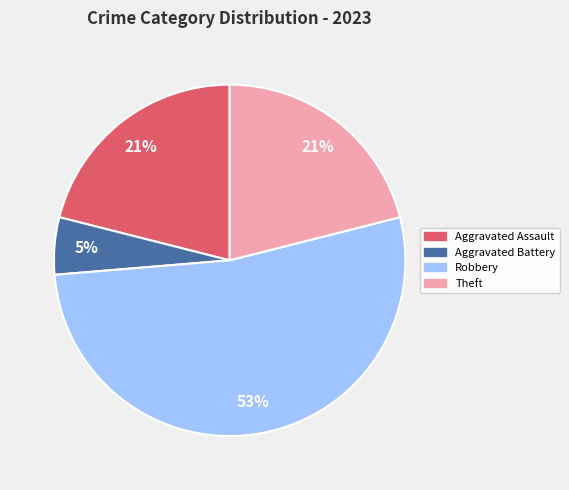

Is there a majority slice in this chart?

Yes